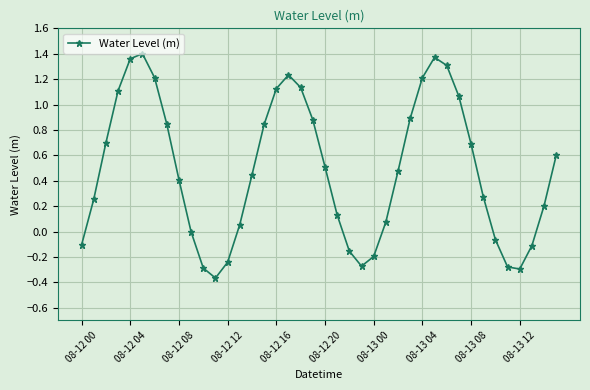

What is the sum of all values?

19.4